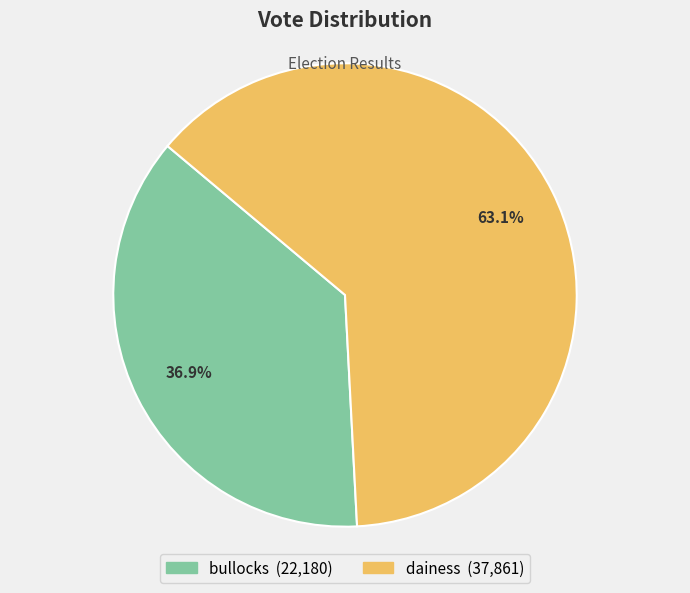

Count the number of slices in the pie.

2